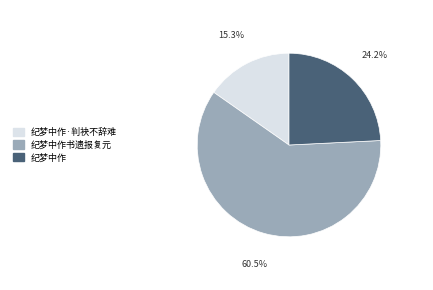

True or false: 纪梦中作·判袂不辞难 accounts for 6% of the total.

False